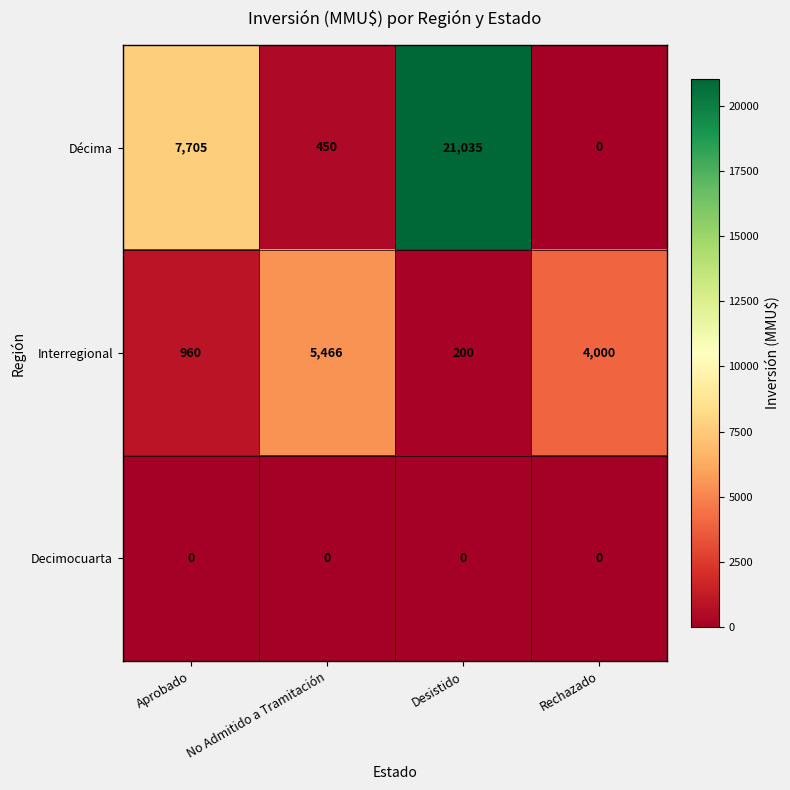

What is the difference between the maximum and minimum values in the Décima series?

21035